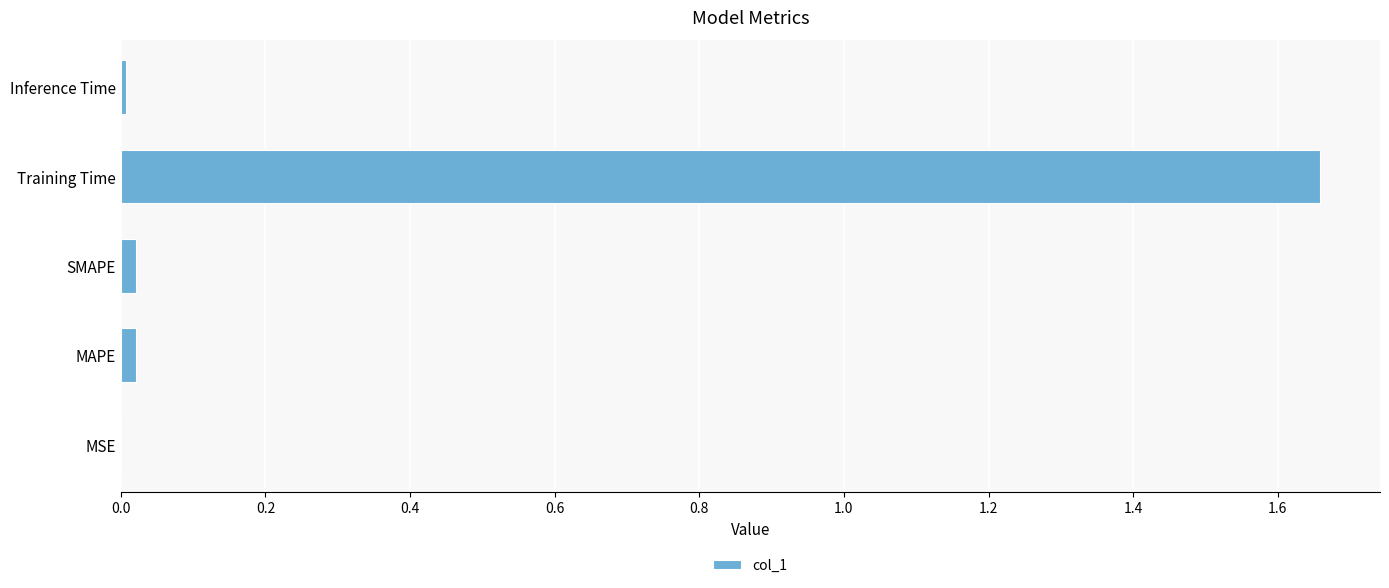

Is it true that the value at Training Time is 0.9?

False